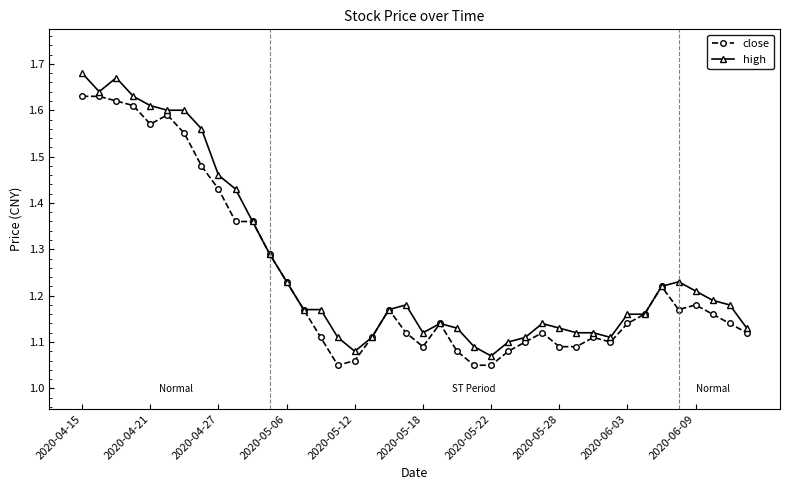

At how many categories does at least one series exceed 1?

40